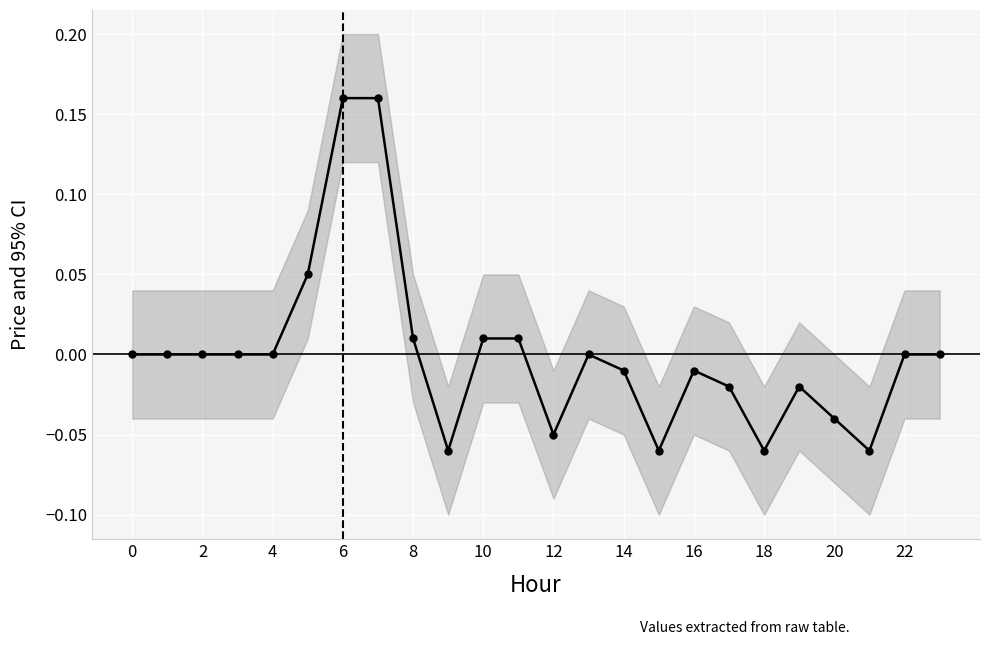

How many data points are less than 0?

10